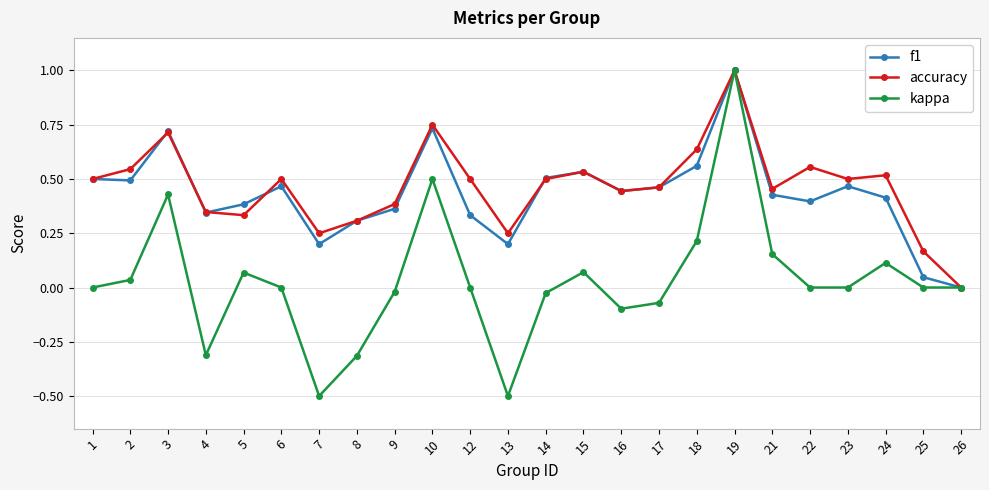

Rank the series at 13 from highest to lowest value.

accuracy, f1, kappa